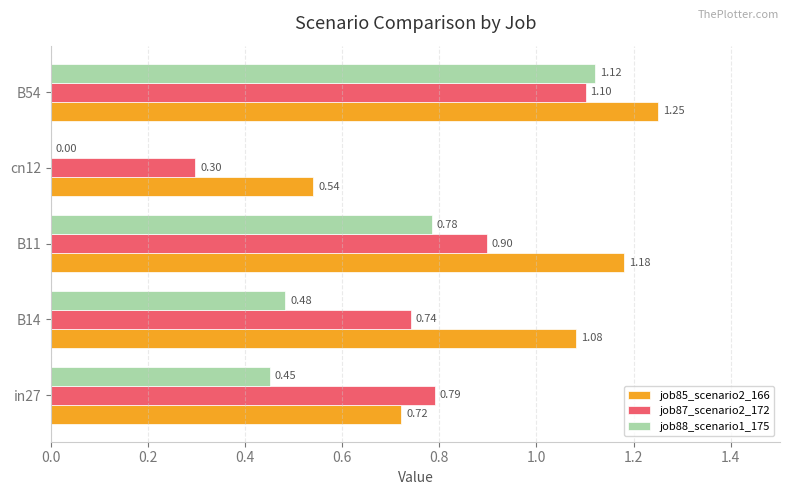

Between in27 and B11, which series saw the biggest shift?

job85_scenario2_166